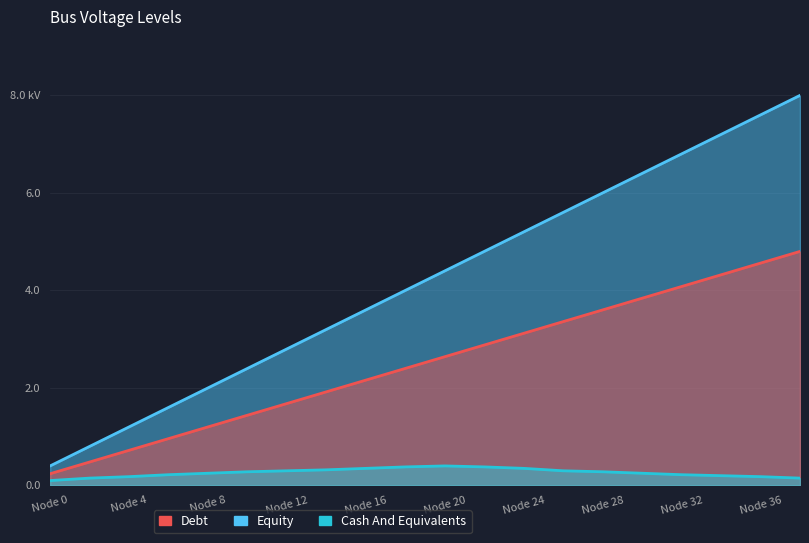

Is it true that vn_kv_cumsum equals 11.6 at 19?

False